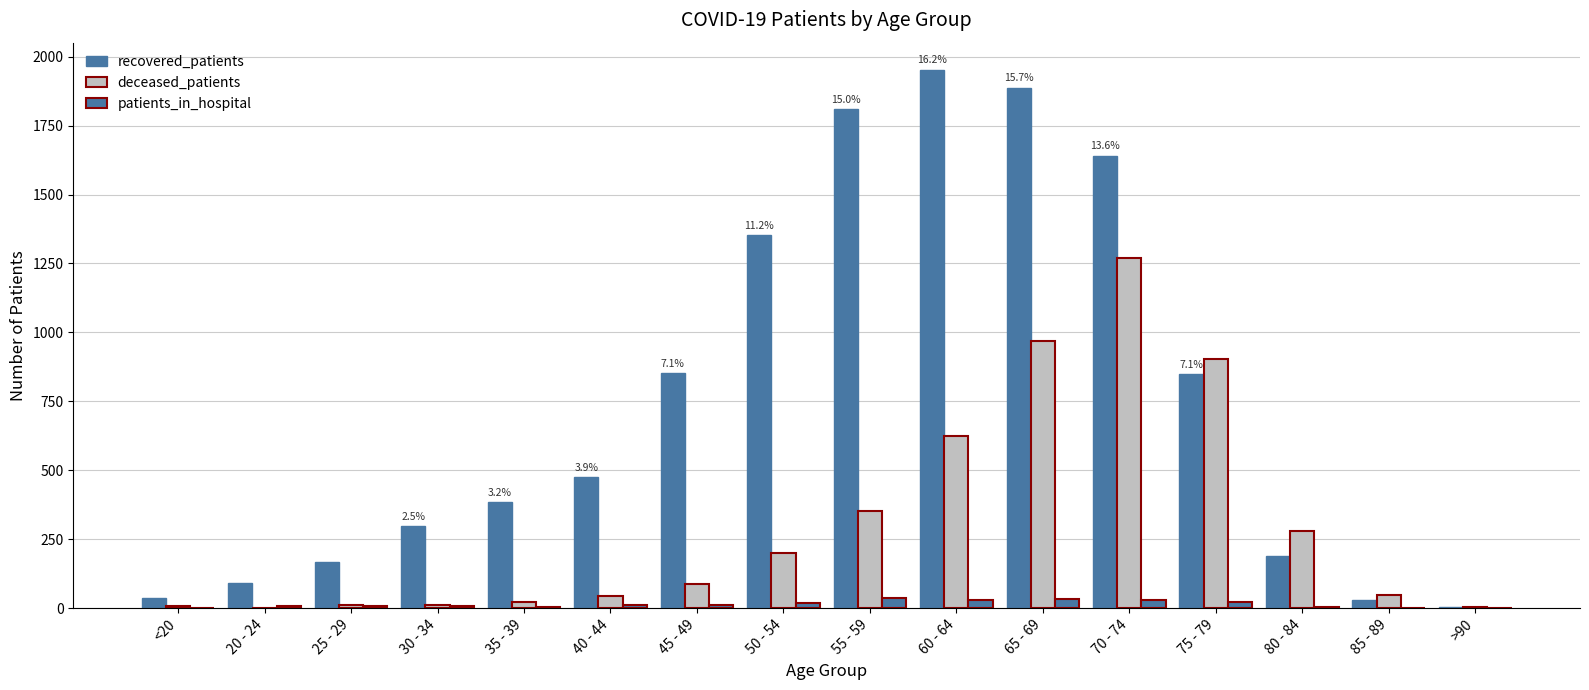

Does the chart contain stacked bars?

No